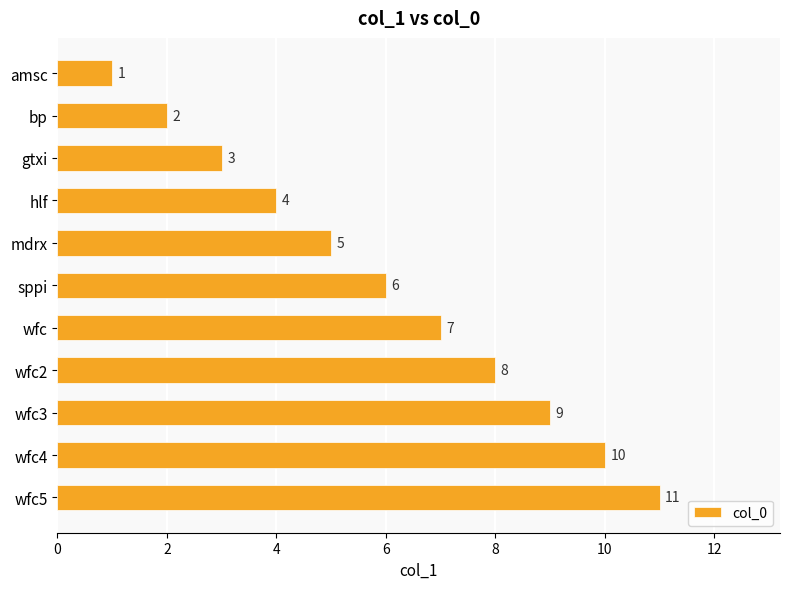

Count the values in the range 3 to 9.

7